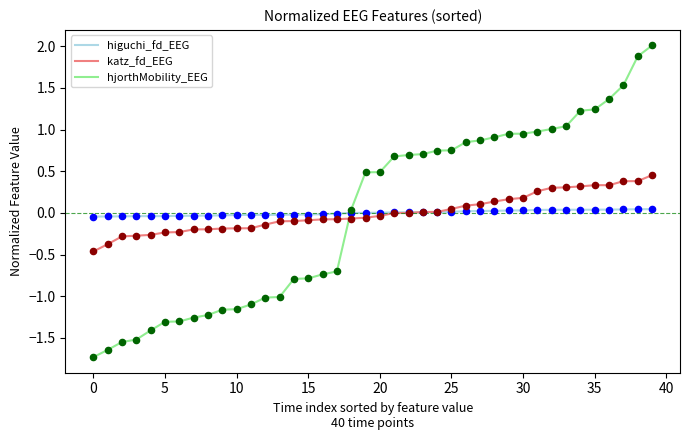

Which series has the widest spread of values?

hjorthMobility_EEG